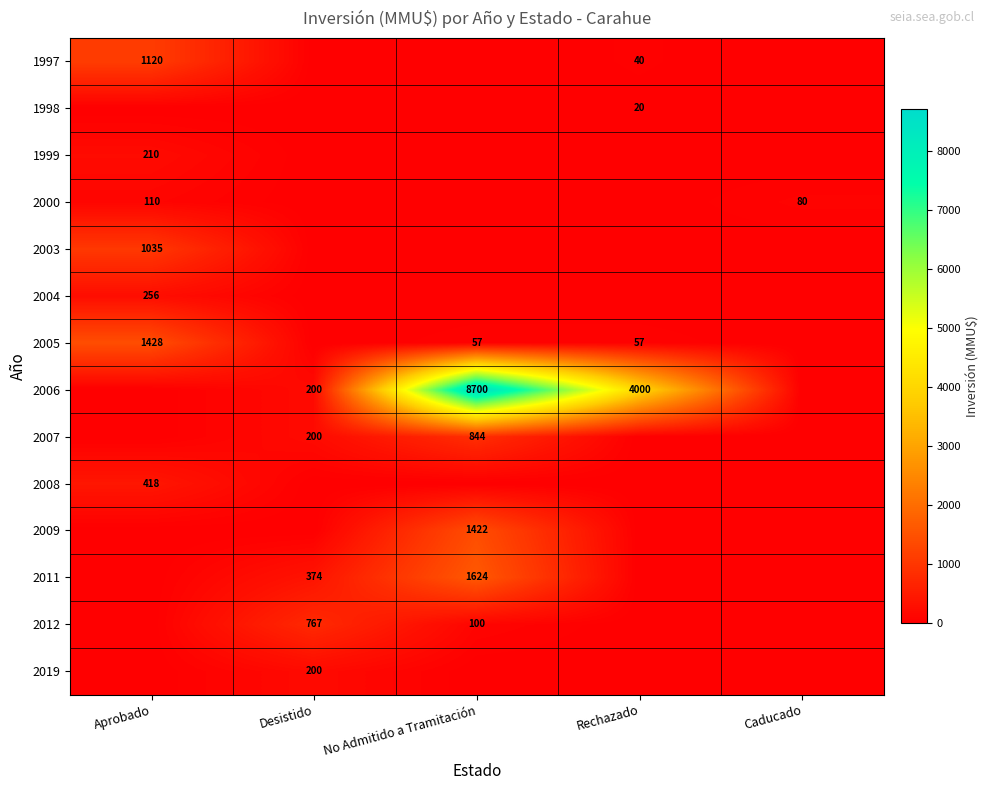

The 1997 series shows 62 at Rechazado. True or false?

False